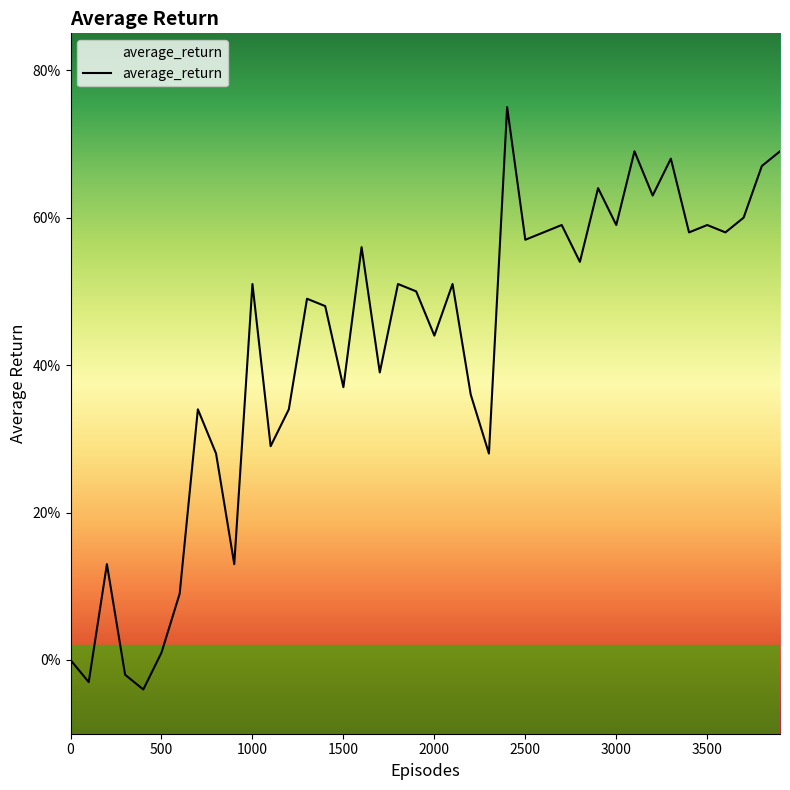

Does the chart display data point markers on the line(s)?

No